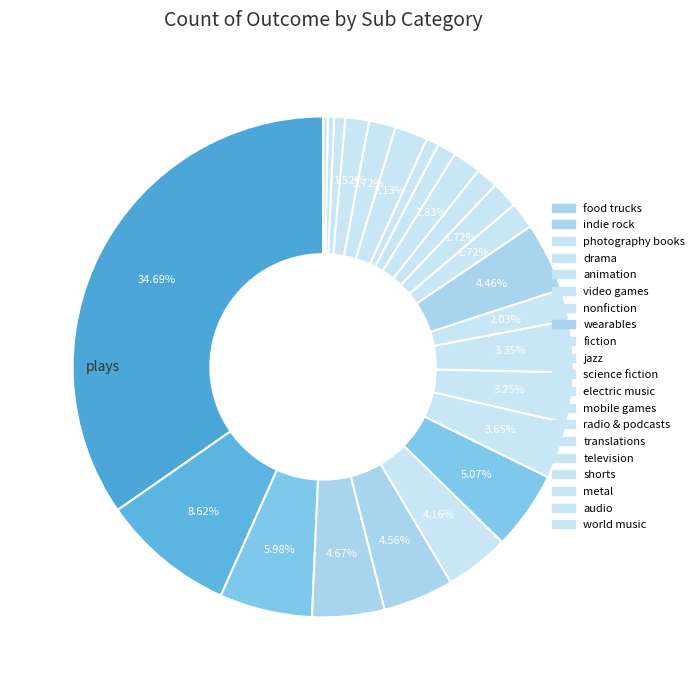

How many segments does this pie chart have?

24